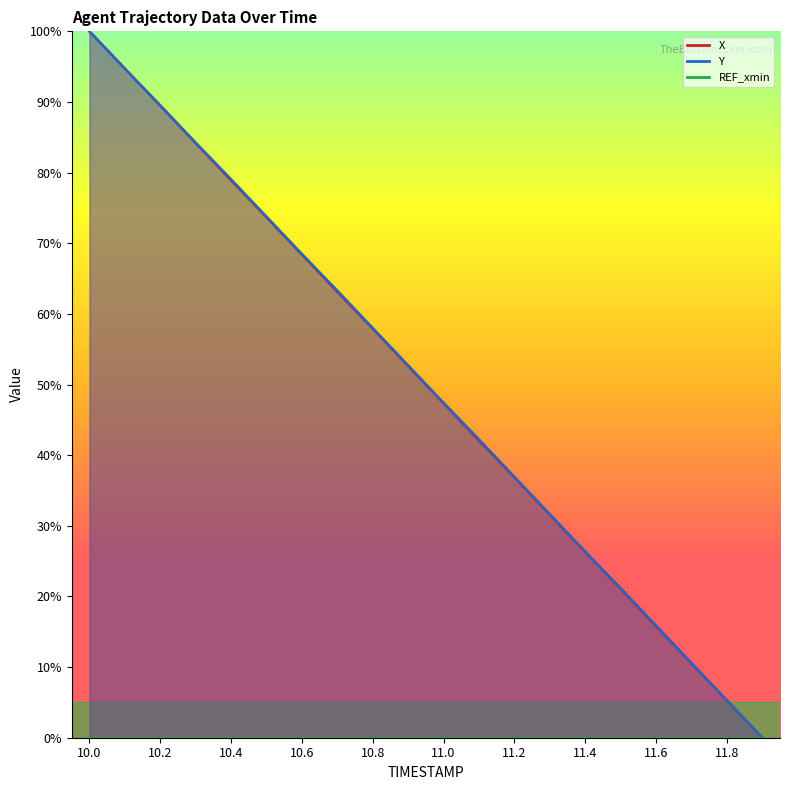

Between 11.0 and 10.8, which is larger?

10.8